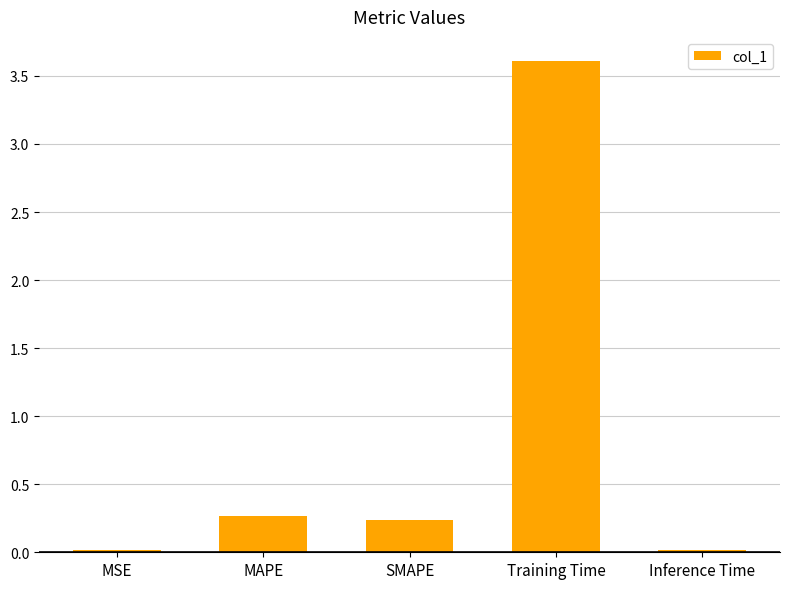

Read the value at Training Time.

3.6